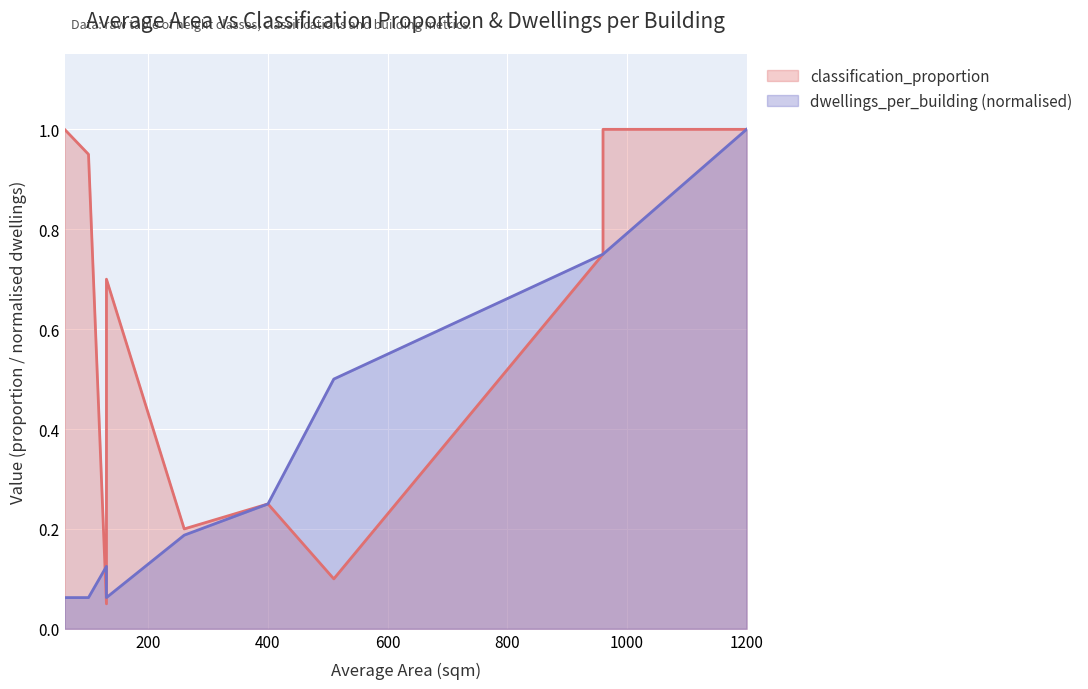

How many points are lower than both their immediate neighbors (excluding endpoints)?

3